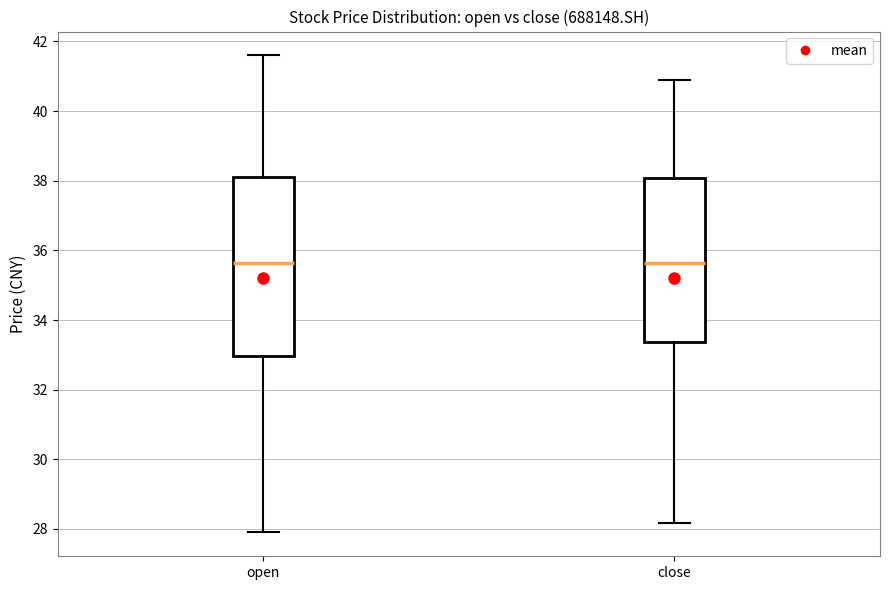

Comparing the boxes themselves (not the whiskers), which one is the tallest?

open